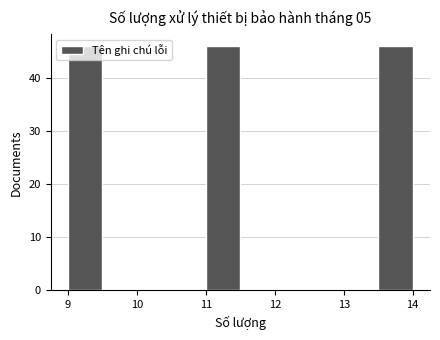

Reading left to right, transcribe this chart: for each bar, give the range it covers on the x-axis and its height. The values are not printed on the chart, so give them approximately, as read against the axis.

9.0 to 9.5: 46
9.5 to 10.0: 0
10.0 to 10.5: 0
10.5 to 11.0: 0
11.0 to 11.5: 46
11.5 to 12.0: 0
12.0 to 12.5: 0
12.5 to 13.0: 0
13.0 to 13.5: 0
13.5 to 14.0: 46